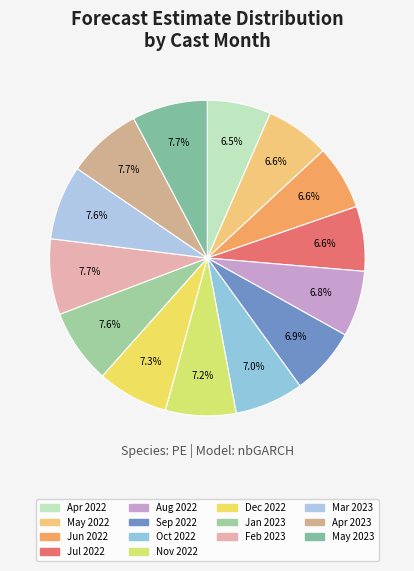

How many slices are in this pie chart?

14